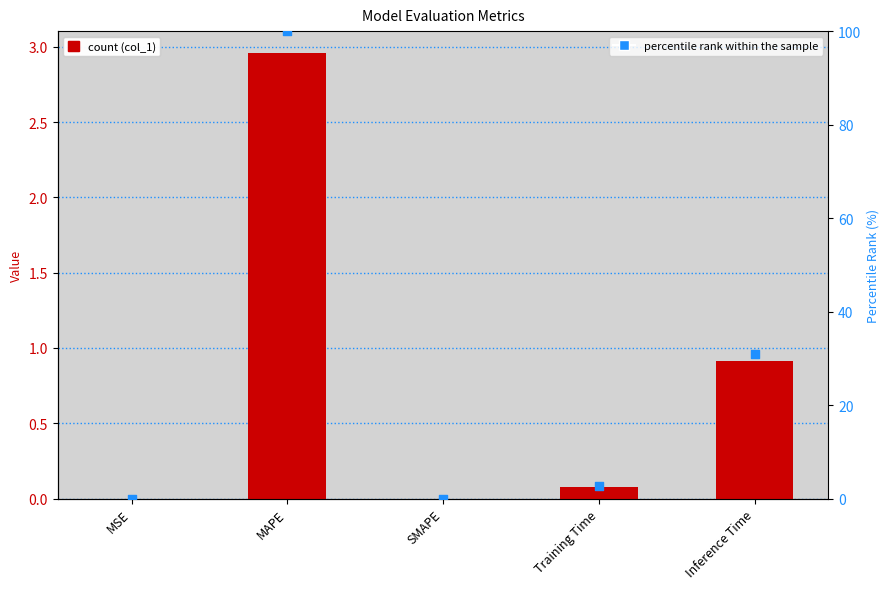

What are all the series names shown in the legend?

col_1, percentile rank within the sample